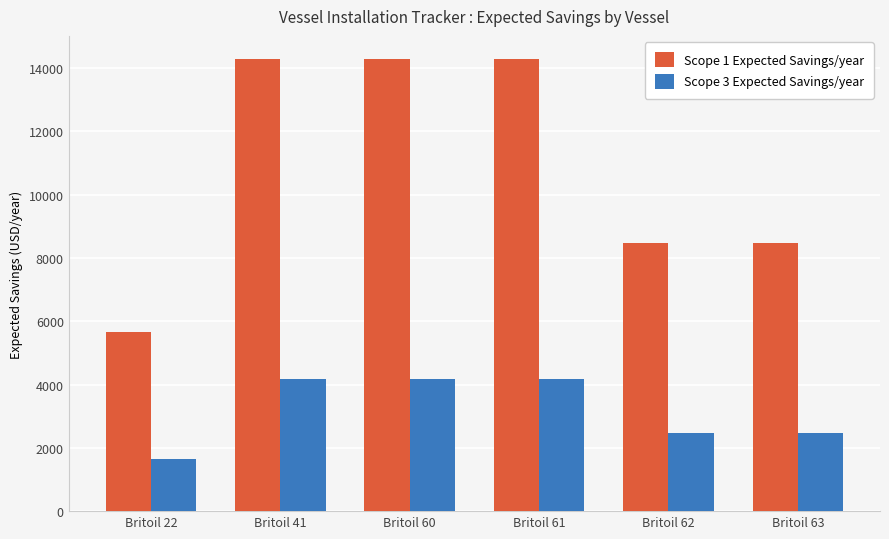

What are all the series names shown in the legend?

Scope 1 Expected Savings/year, Scope 3 Expected Savings/year